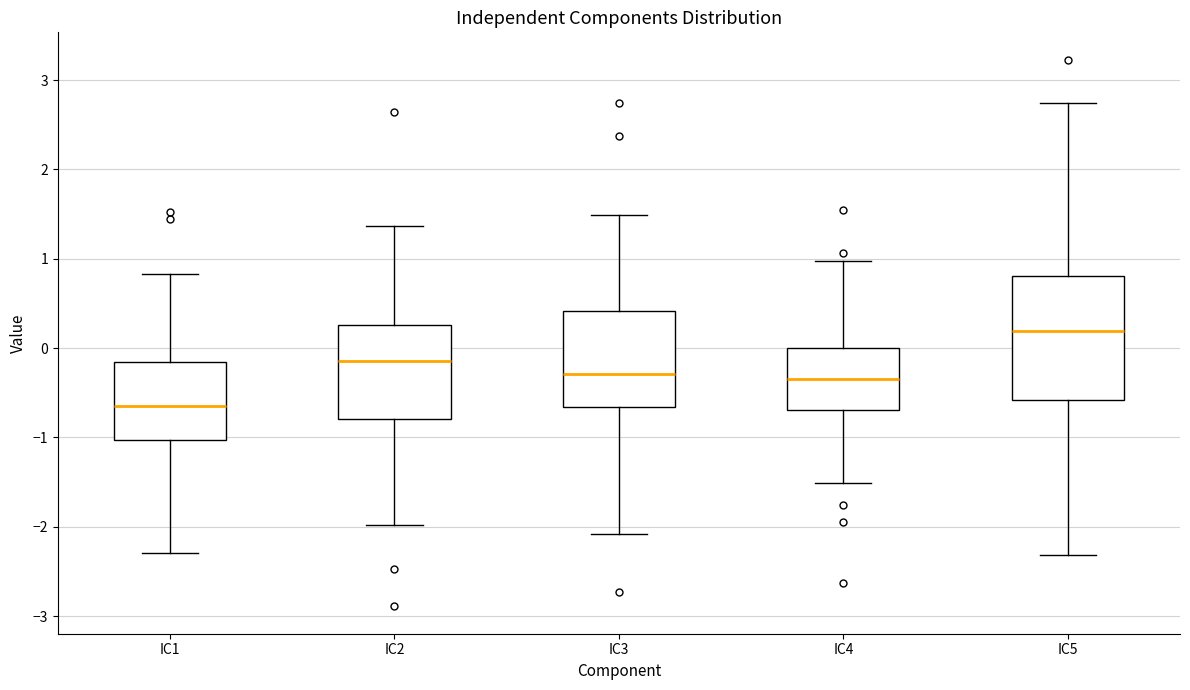

Reading left to right, transcribe this box plot: for each box, give where its median line is, the range the box spans, and where its two whiskers end, as read against the y-axis. The values are not printed on the chart, so give them approximately, as read against the axis.

IC1: median -0.6, box -1.0 to -0.2, whiskers -2.3 to 0.8
IC2: median -0.1, box -0.8 to 0.3, whiskers -2.0 to 1.4
IC3: median -0.3, box -0.7 to 0.4, whiskers -2.1 to 1.5
IC4: median -0.3, box -0.7 to 0.0, whiskers -1.5 to 1.0
IC5: median 0.2, box -0.6 to 0.8, whiskers -2.3 to 2.7